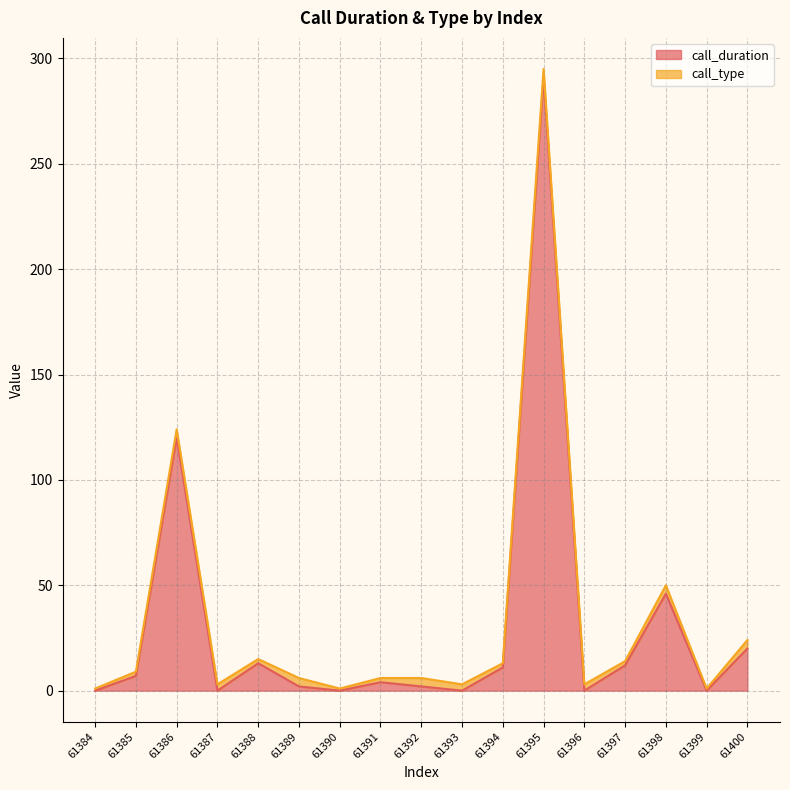

What is the sum of the values at 61394 and 61386?

131